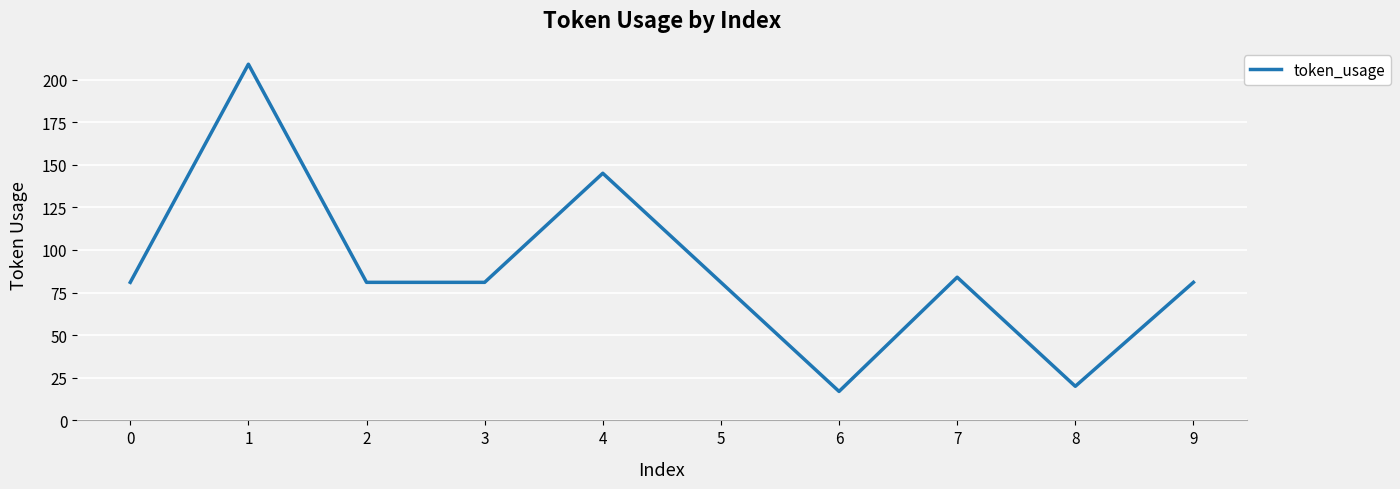

Approximately how many times larger is the value at 1 compared to 2?

2.6